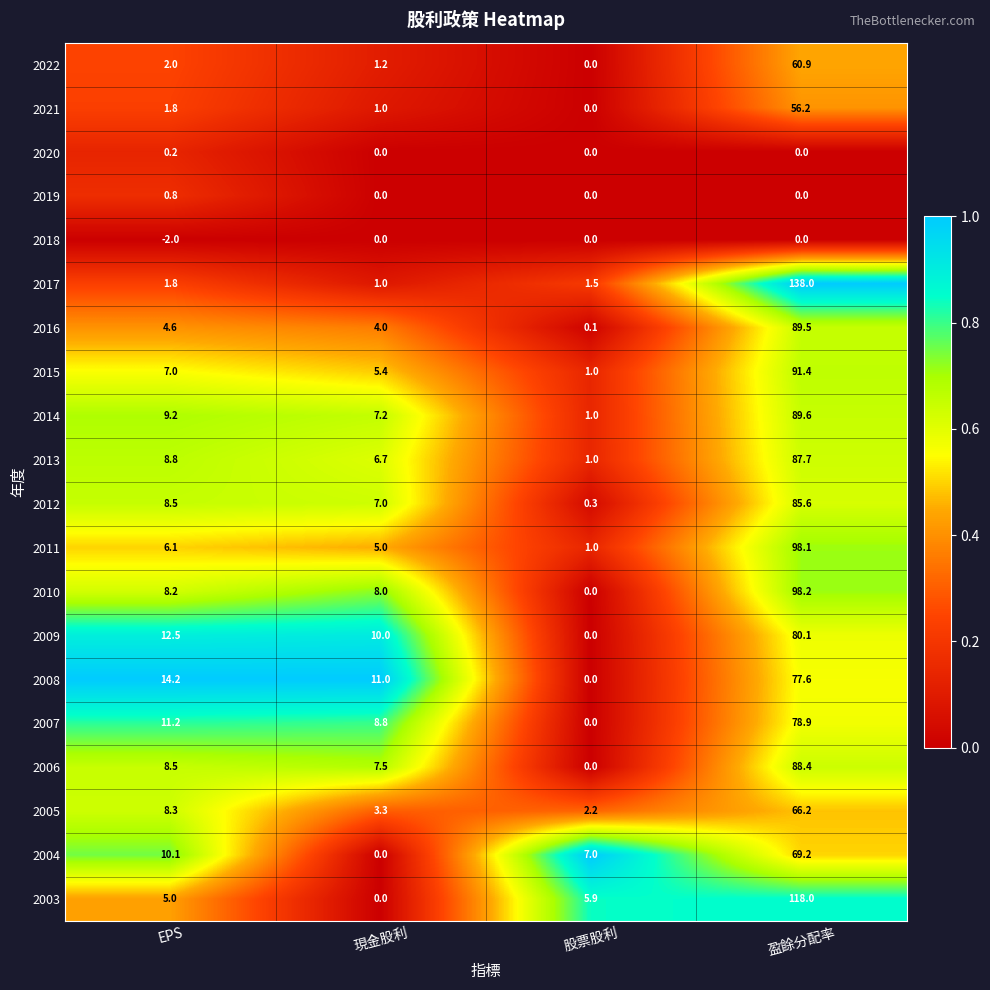

Count the number of categories in the chart.

4